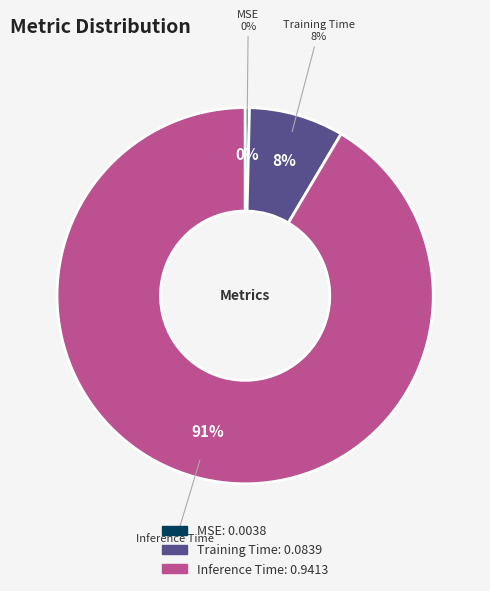

Combined, do Inference Time and MSE account for over 50%?

Yes